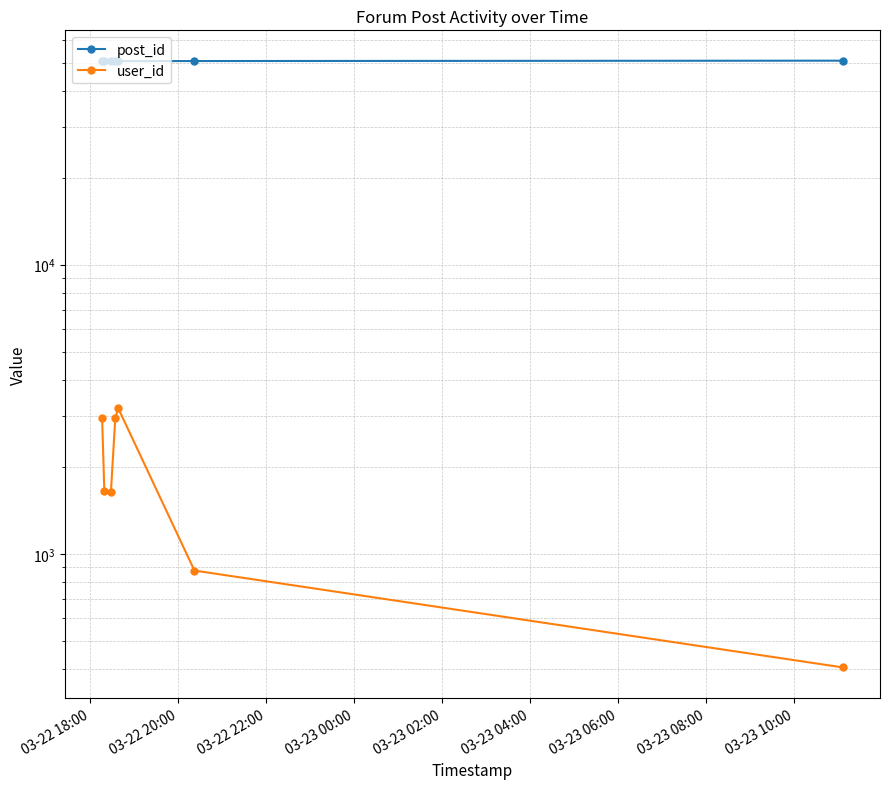

Reading left to right, transcribe all the data shown in this chart.

post_id: 50585	50586	50589	50594	50596	50631	50780
user_id: 2956	1656	1637	2956	3190	876	405